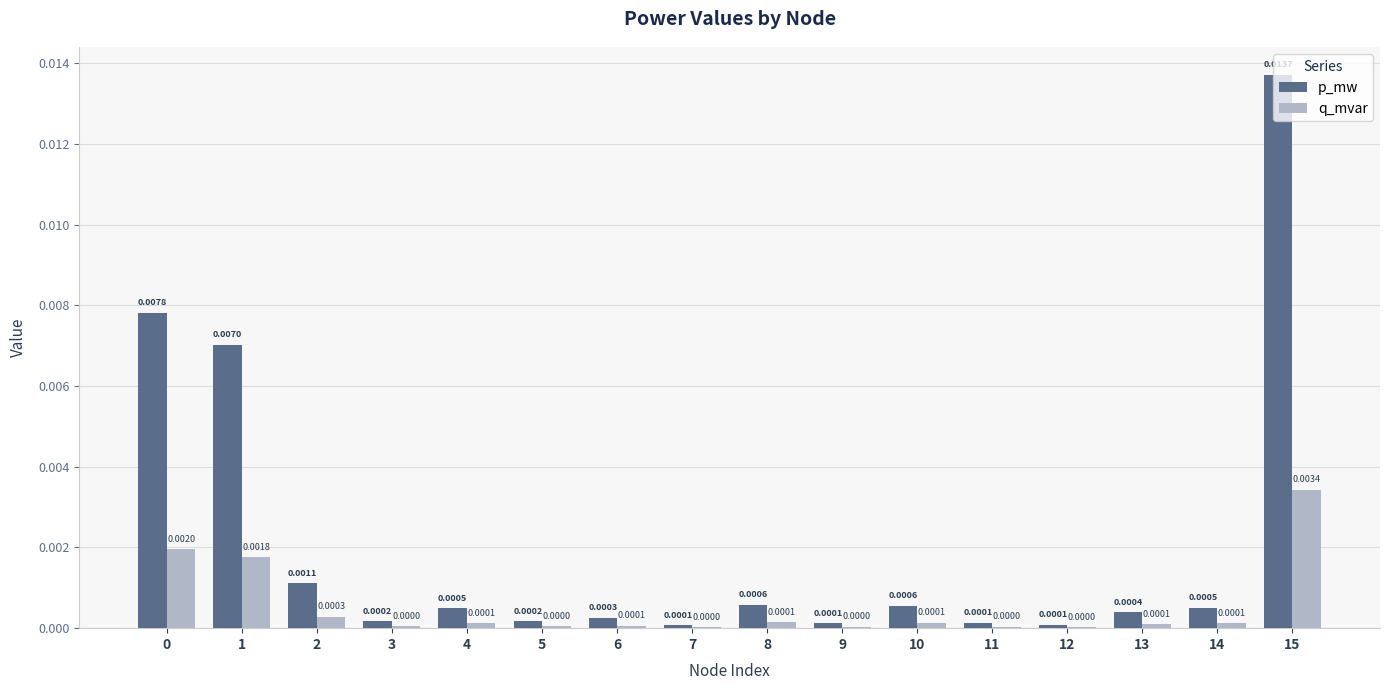

At which category does the chart reach its peak across all series?

15